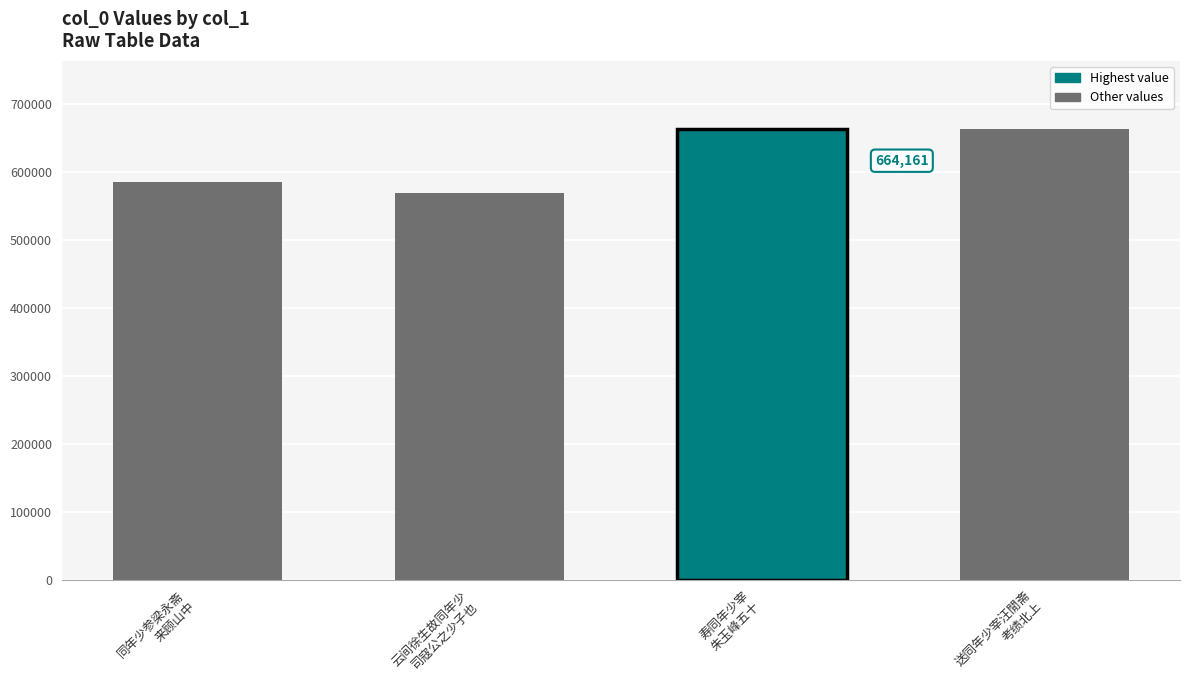

The value at 云间徐生故同年少司寇公之少子也挟其艺应试南都乞余诗赠之 is 569463. True or false?

True